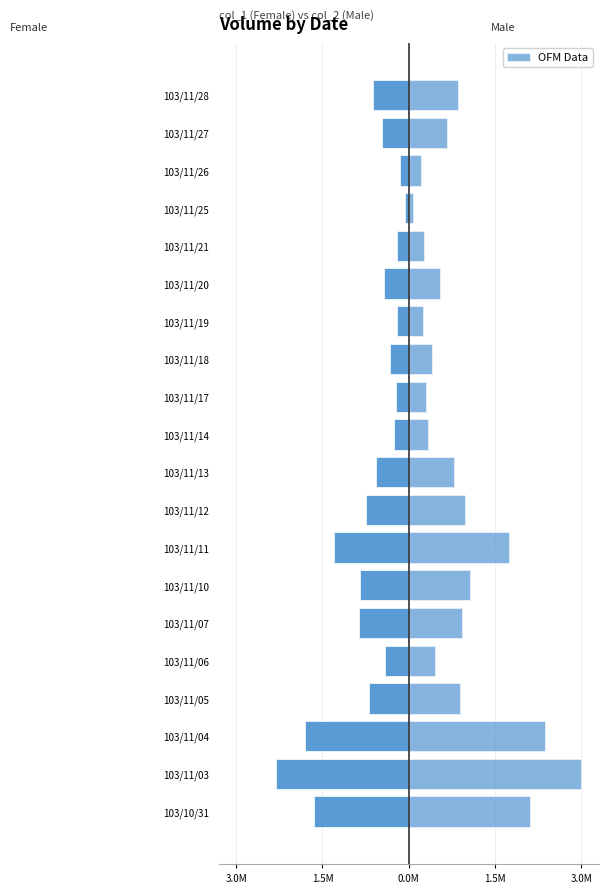

What is the average value of the Male (col_2) series?

0.9